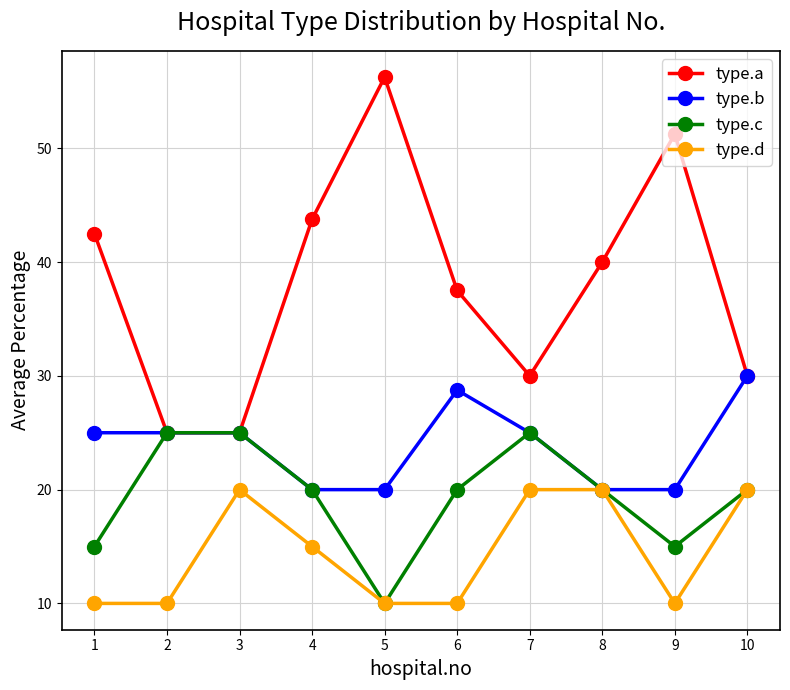

Is it true that type.b equals 28.8 at 6?

True